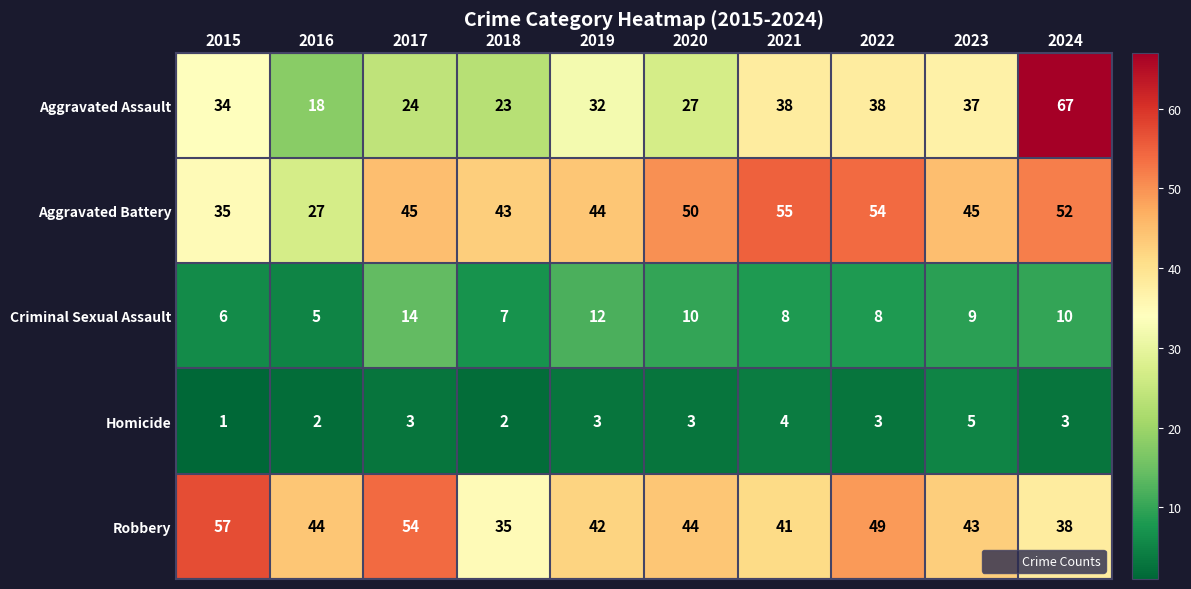

Rank the series at 2022 from highest to lowest value.

Aggravated Battery, Robbery, Aggravated Assault, Criminal Sexual Assault, Homicide